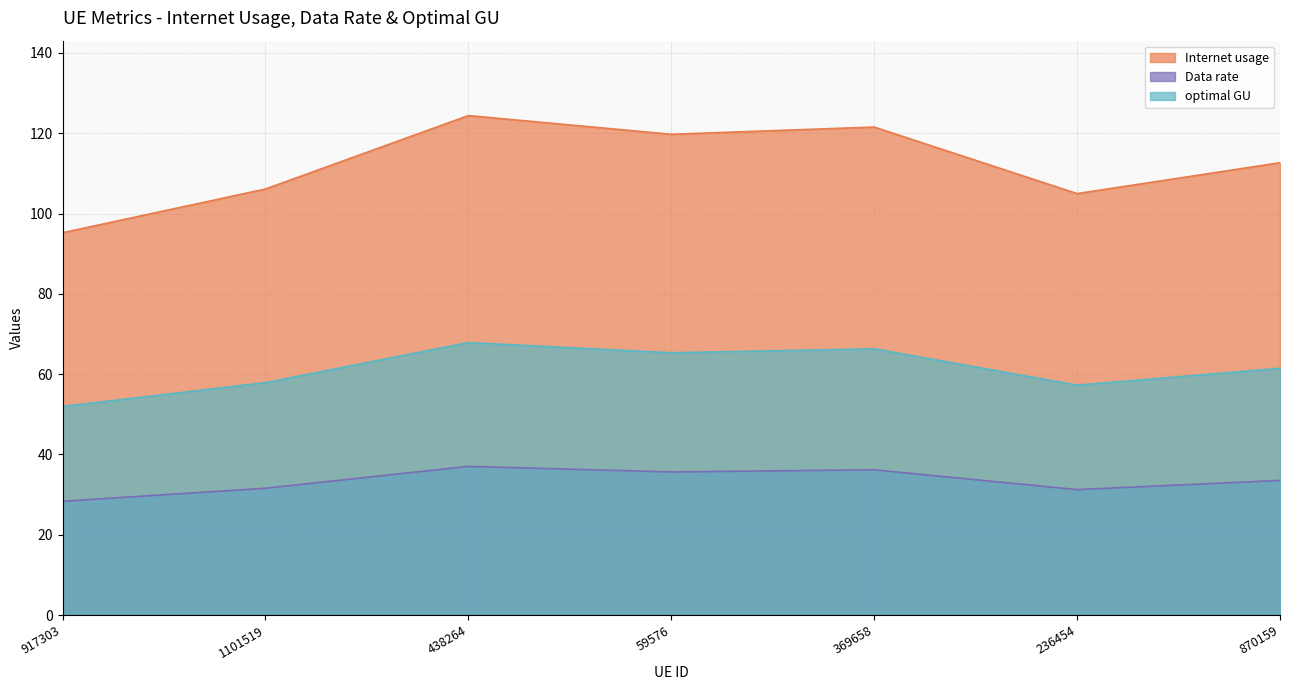

What is the minimum value shown in the chart?

28.3